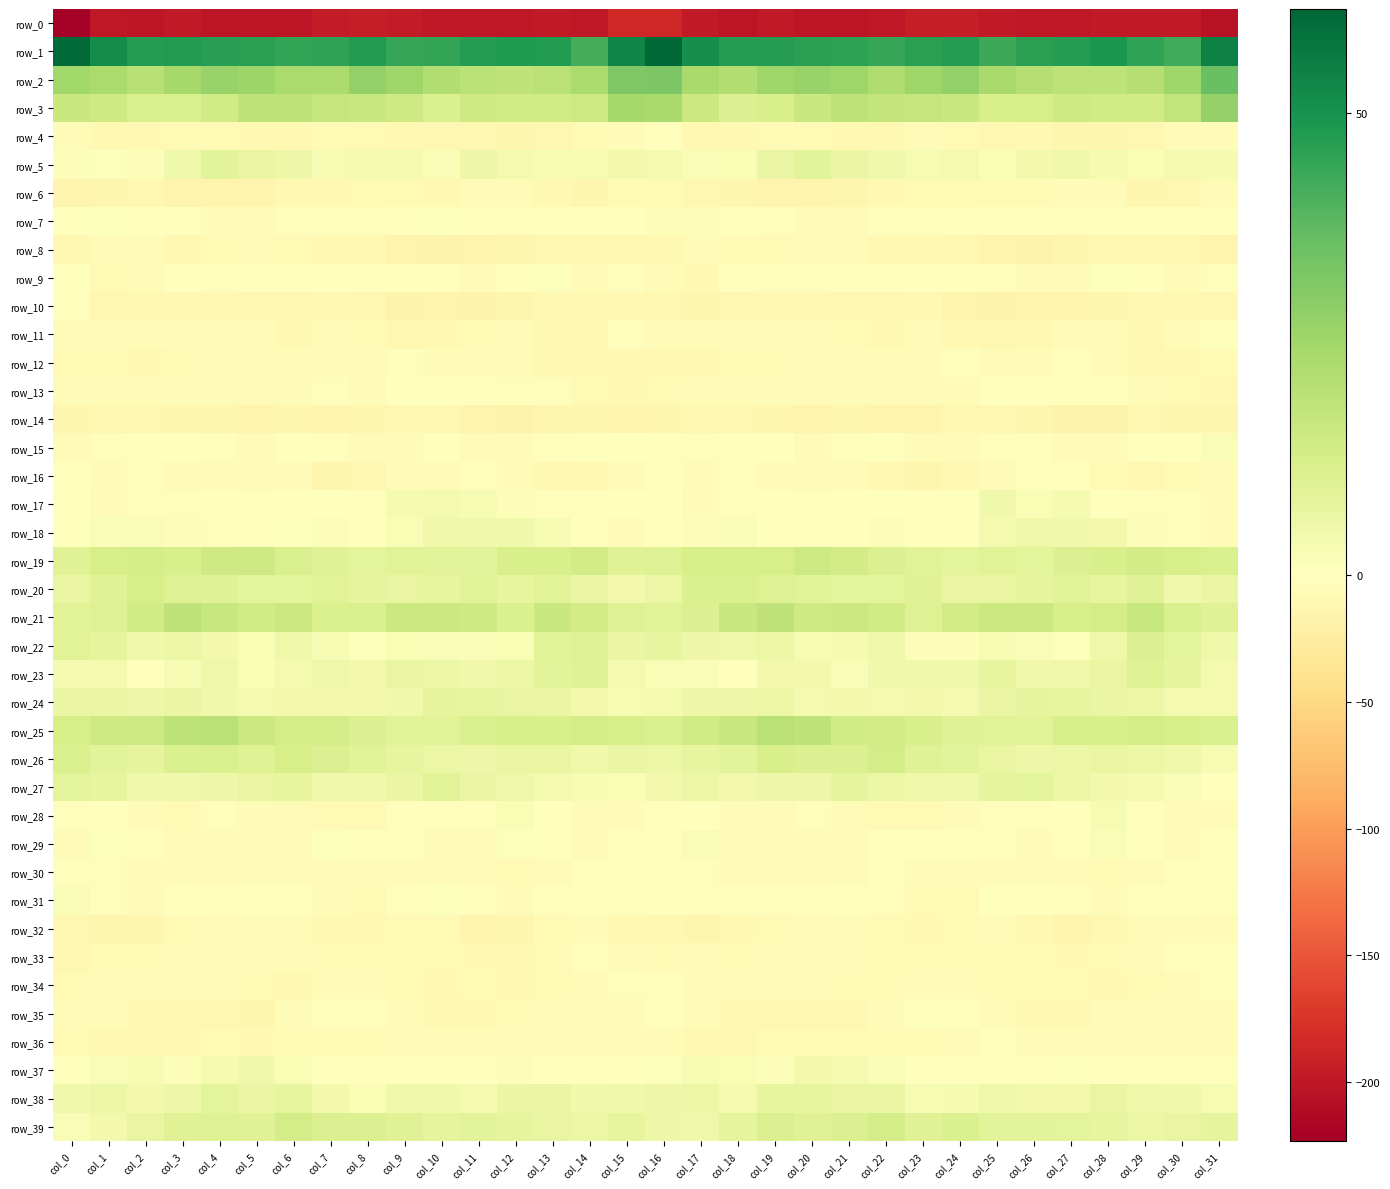

What is the maximum value shown in the chart?

61.3